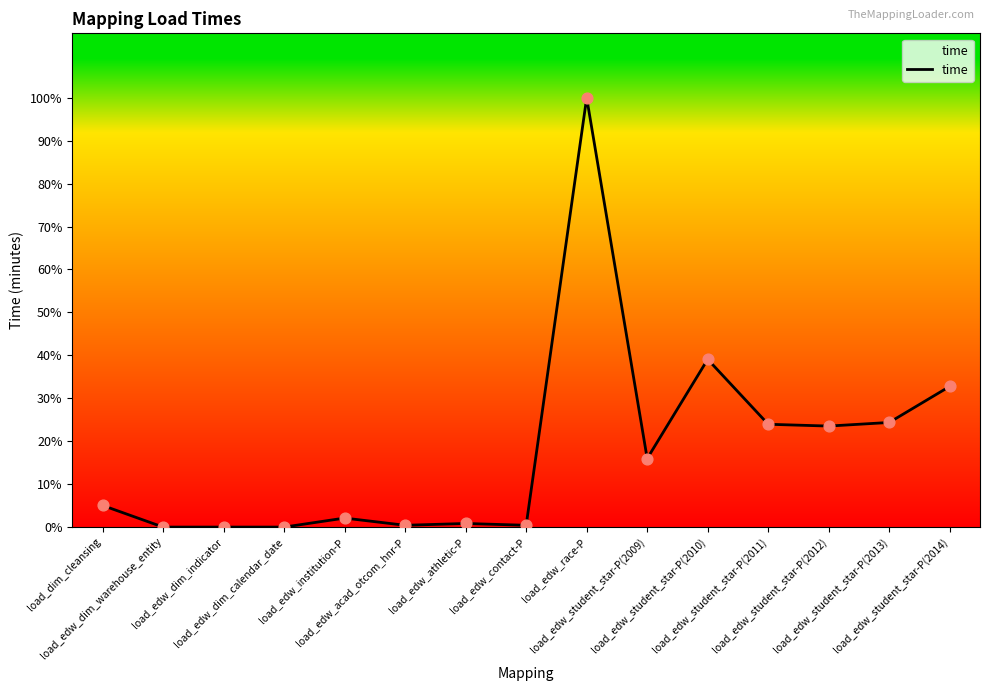

What is the ratio of the value at load_edw_race-P to the value at load_edw_student_star-P(2014)?

3.1